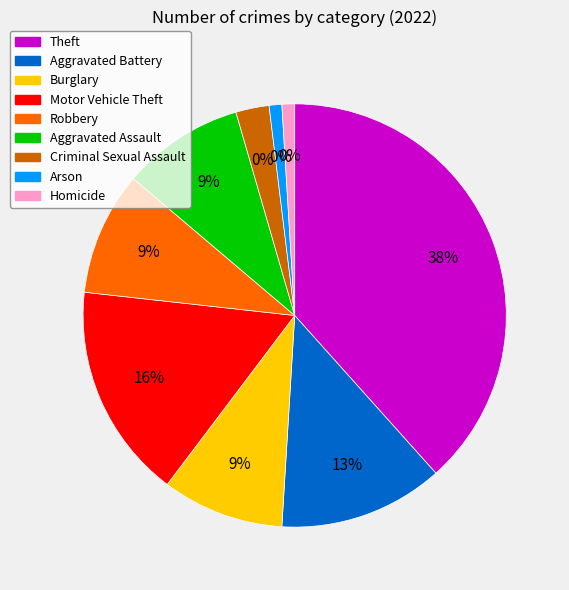

Rank the categories by value from highest to lowest.

Theft, Motor Vehicle Theft, Aggravated Battery, Robbery, Burglary, Aggravated Assault, Criminal Sexual Assault, Arson, Homicide